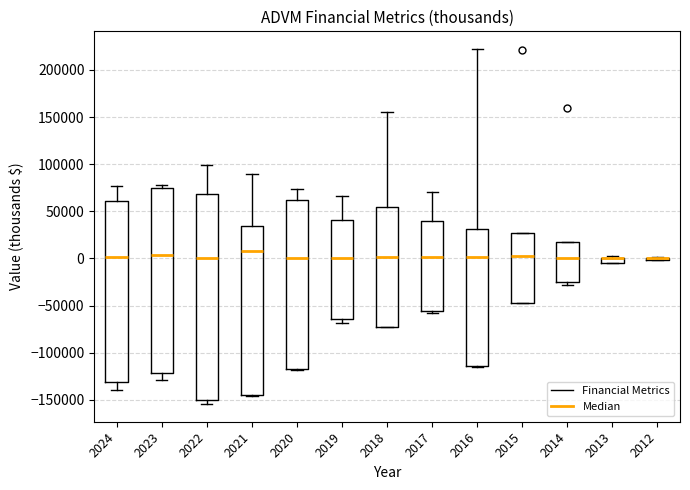

Where does the upper whisker of the box at x = 2020 end on the y-axis? The values are not printed on the chart, so give them approximately, as read against the axis.

75000